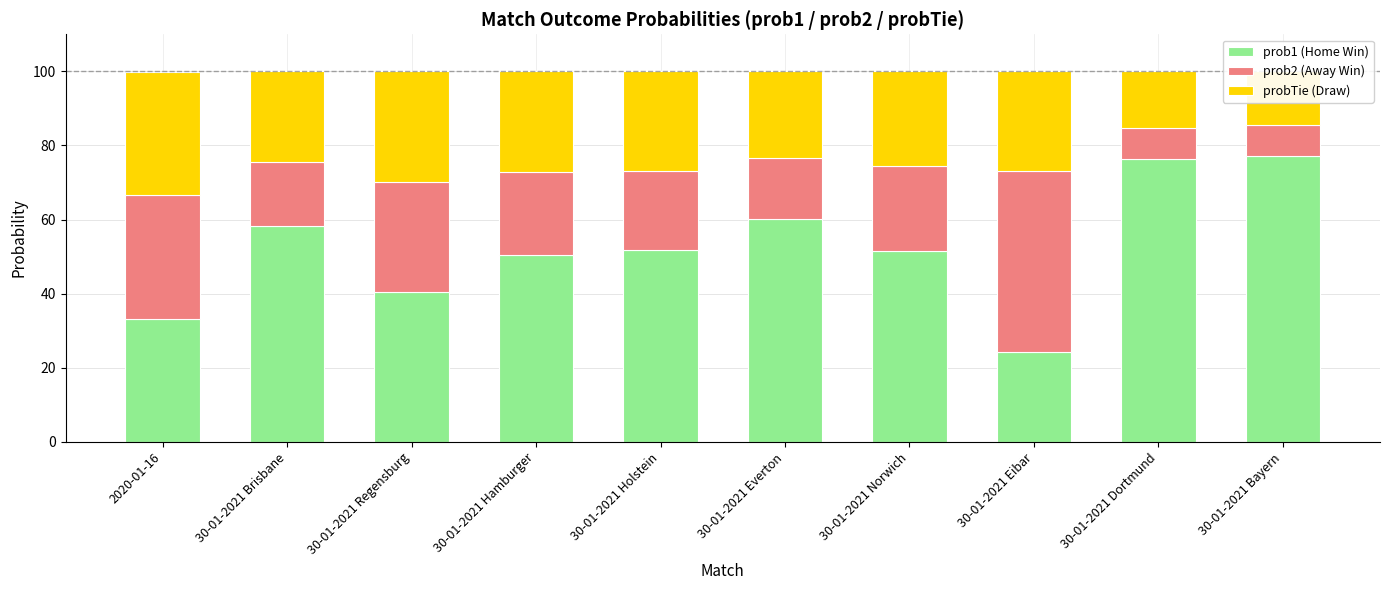

At which label does prob1 (Home Win) first exceed 51?

30-01-2021 Brisbane